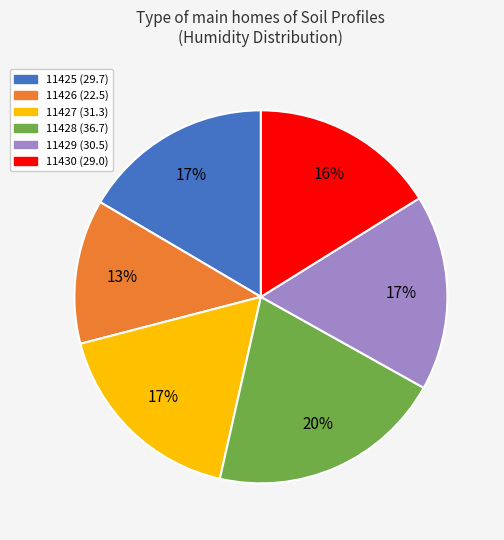

How many segments does this pie chart have?

6